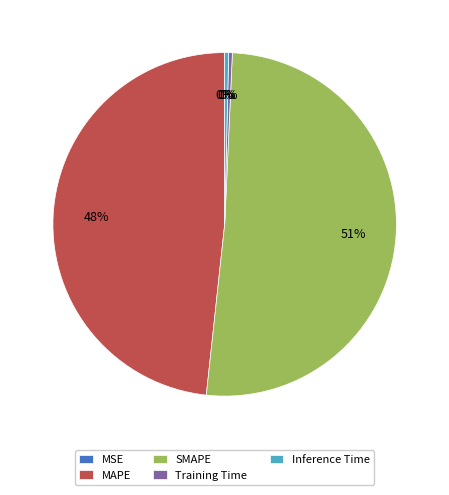

Does SMAPE represent more than half of the total?

Yes